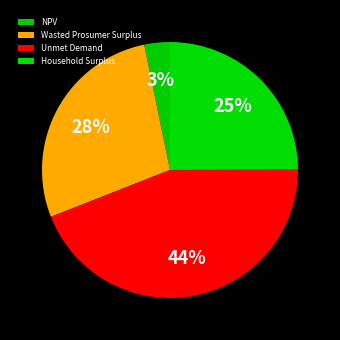

The Unmet Demand slice represents 44% of the pie. True or false?

True